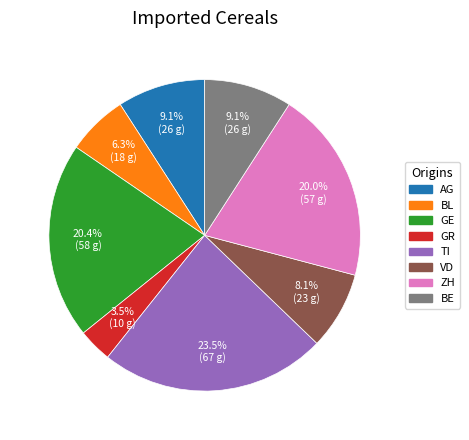

The VD slice represents 1% of the pie. True or false?

False